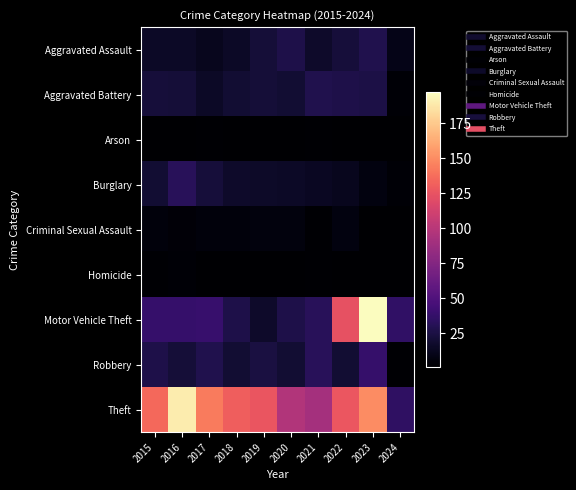

What is the total value across all series at 2020?

213